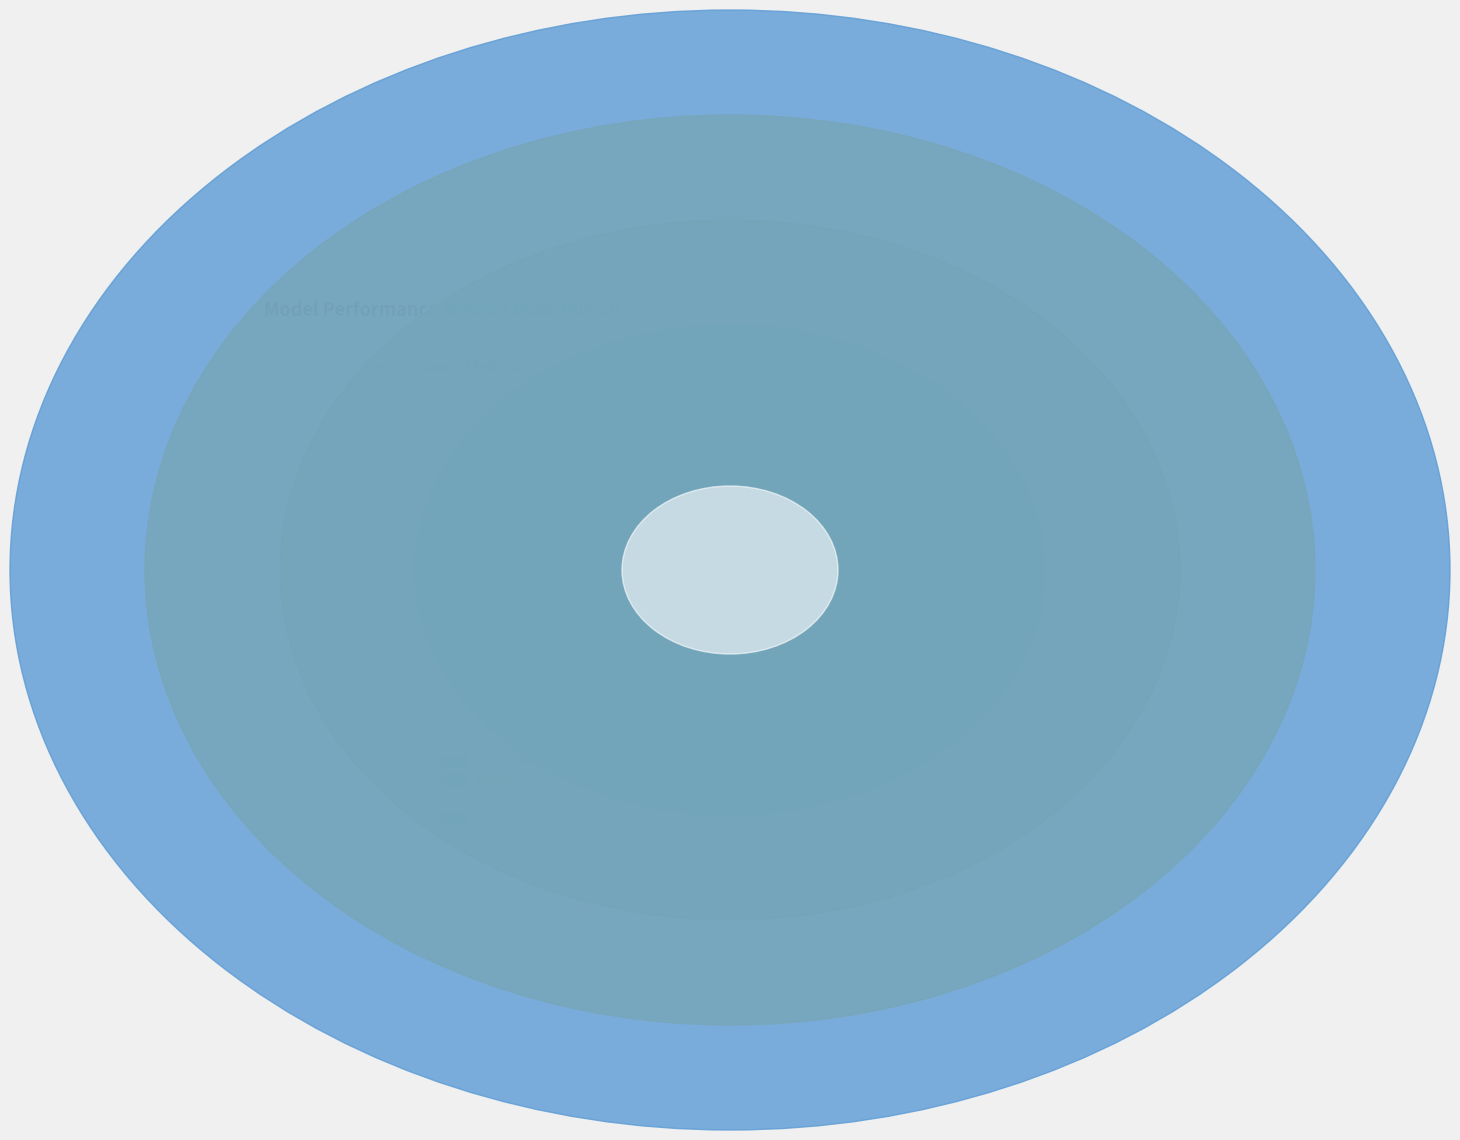

To the nearest percent, what is the combined percentage of MAPE and MSE?

92%